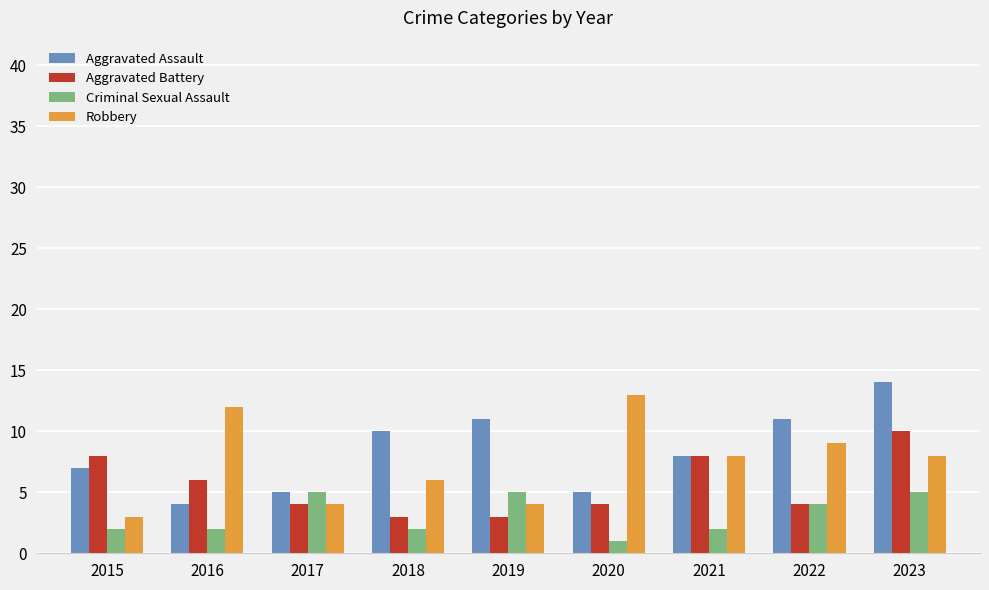

The Criminal Sexual Assault series shows 2 at 2016. True or false?

True